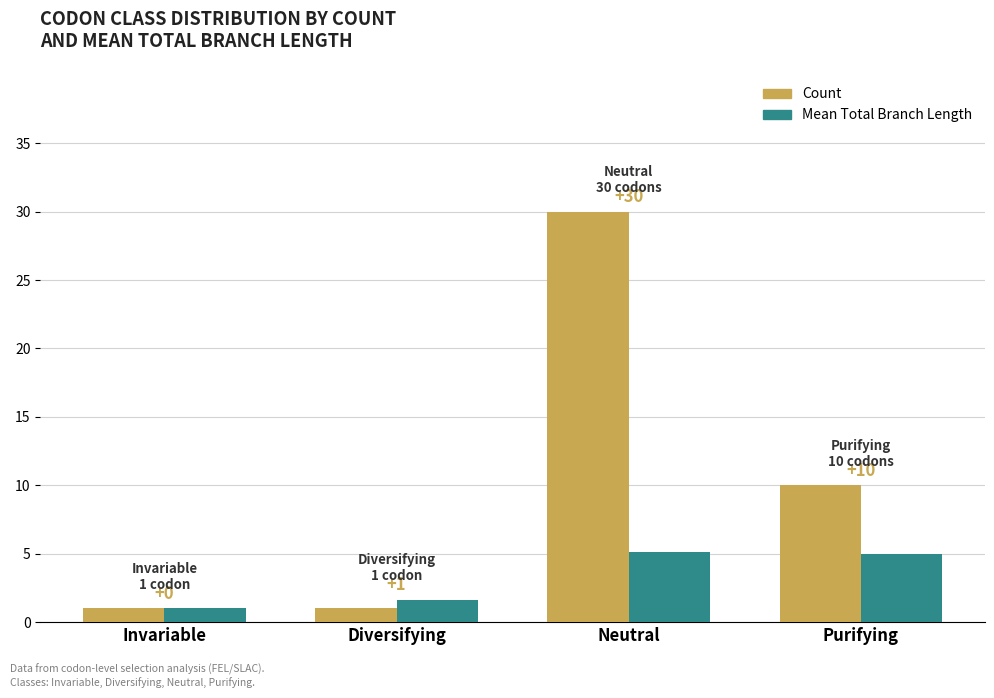

What is the total value across all series at Invariable?

2.0